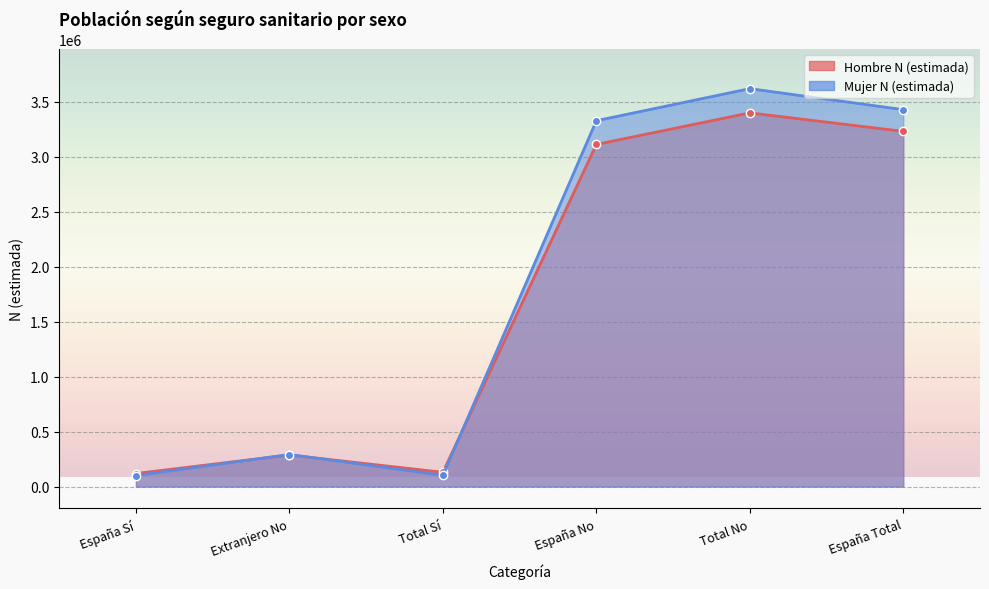

At how many categories does at least one series exceed 3030652?

3